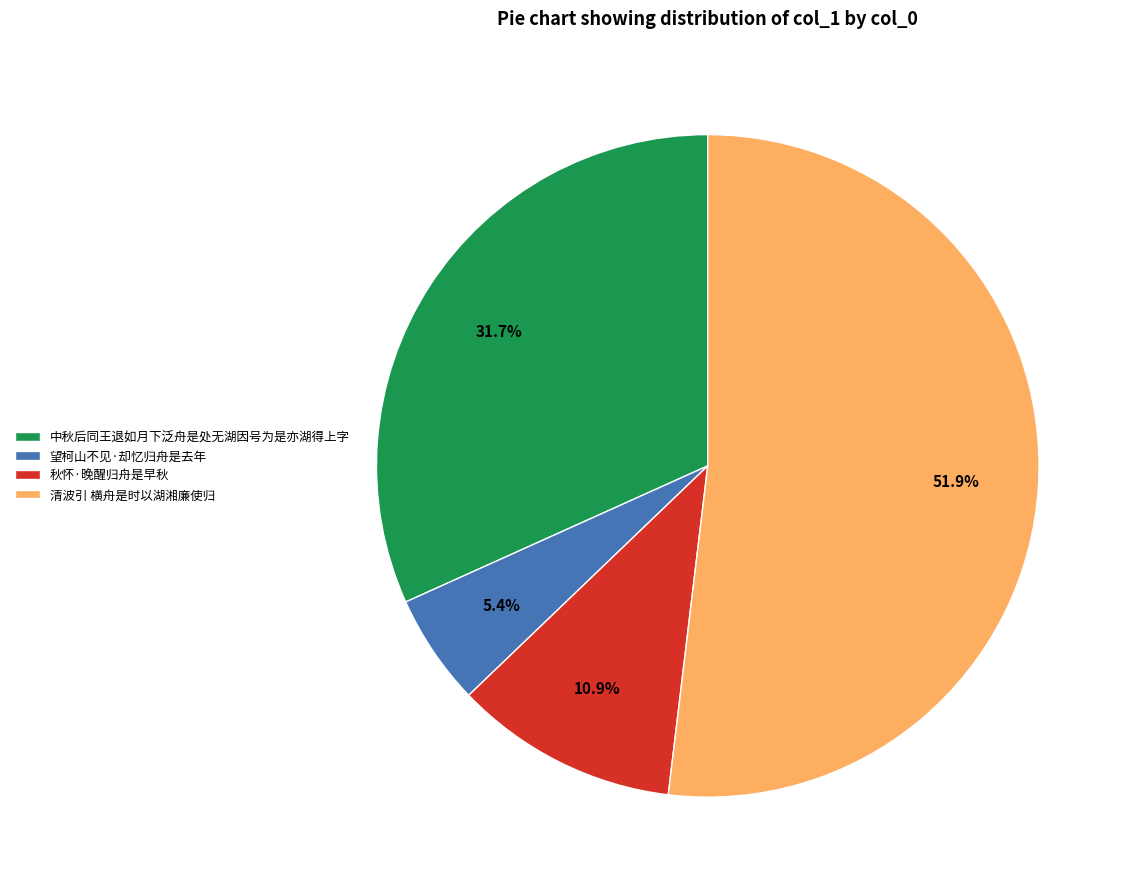

Does 清波引 横舟是时以湖湘廉使归 account for over 50% of the chart?

Yes